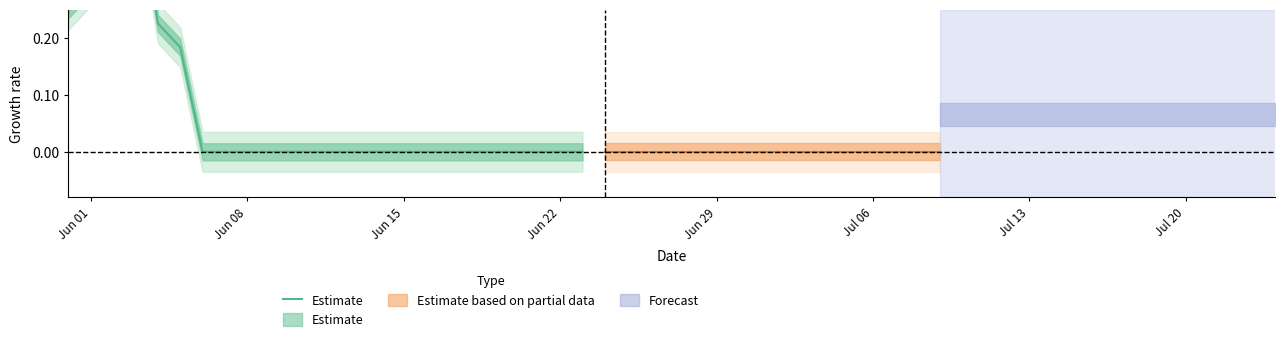

Reading left to right, extract all data points from this chart.

0.2	0.3	0.5	0.5	0.2	0.2	0.0	0.0	0.0	0.0	0.0	0.0	0.0	0.0	0.0	0.0	0.0	0.0	0.0	0.0	0.0	0.0	0.0	0.0